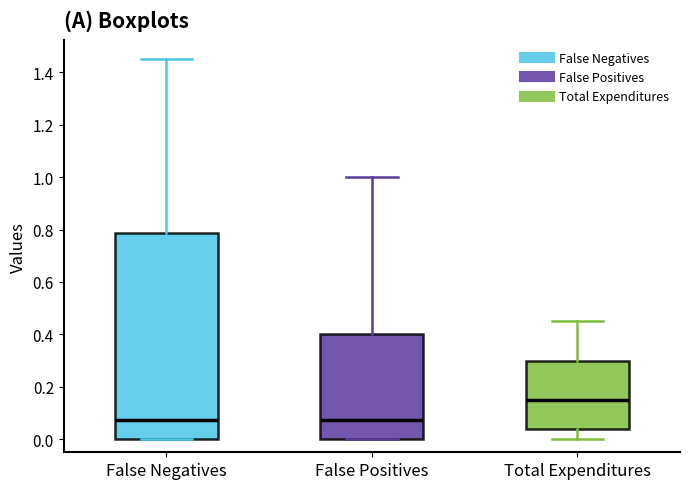

Which box is the tallest, from its lower edge to its upper edge?

False Negatives